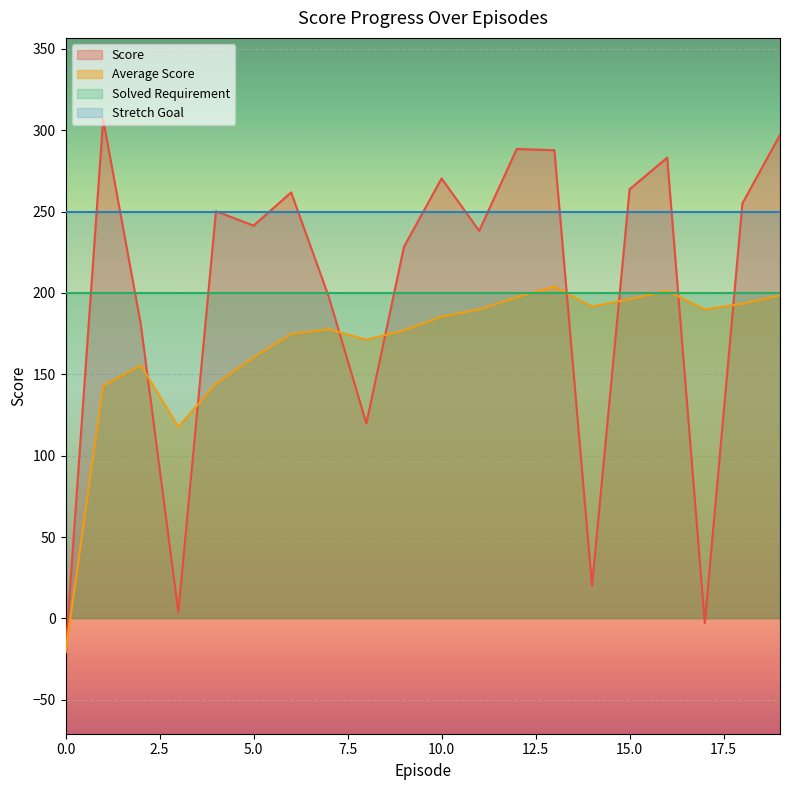

Which series has the widest spread of values?

Score